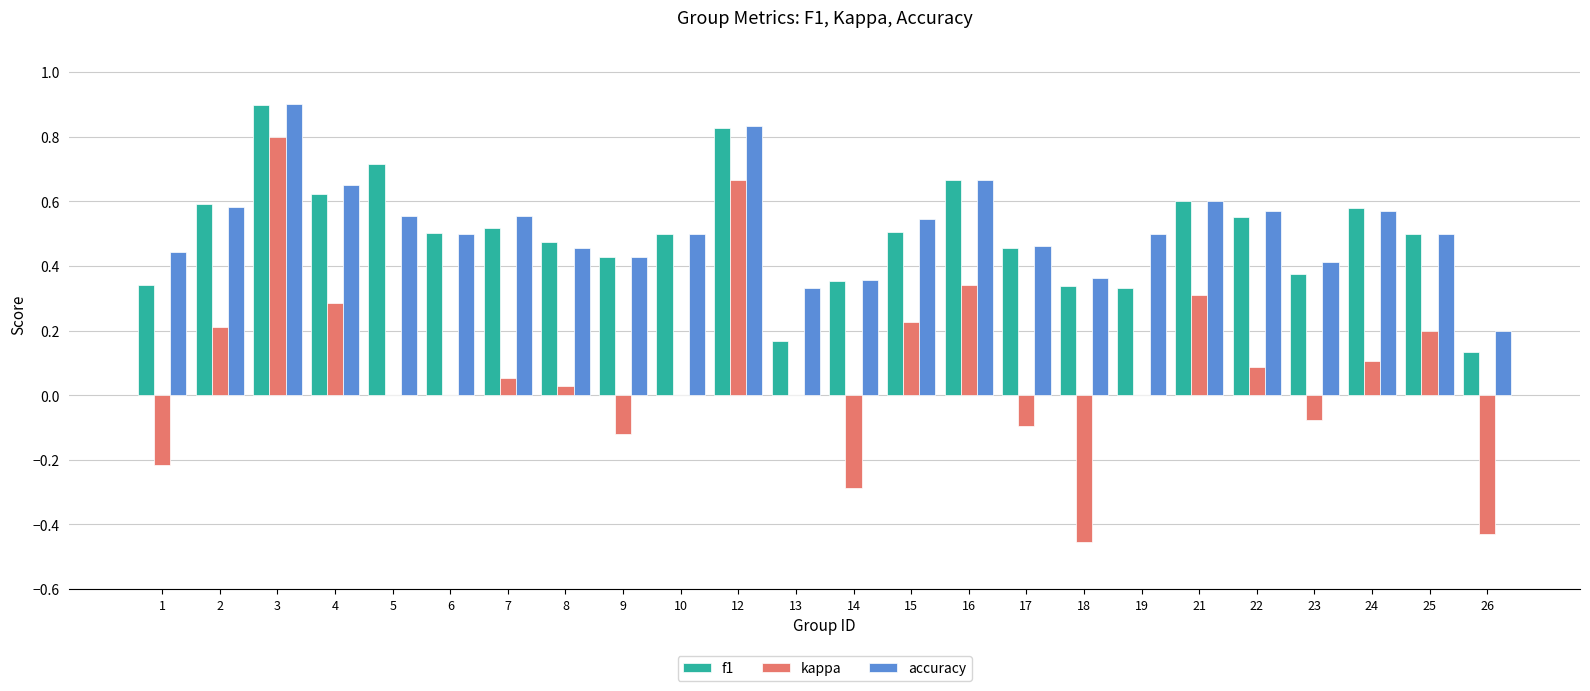

Between 7 and 13, which series saw the biggest shift?

f1